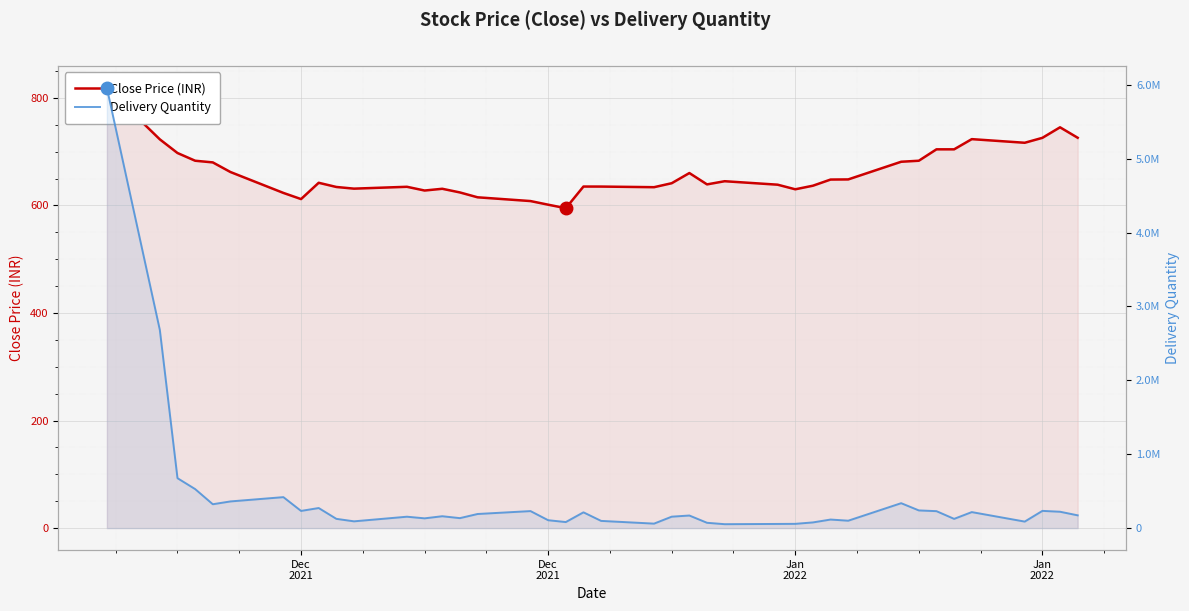

True or false: Delivery Quantity and Close Price (INR) intersect in this chart.

False